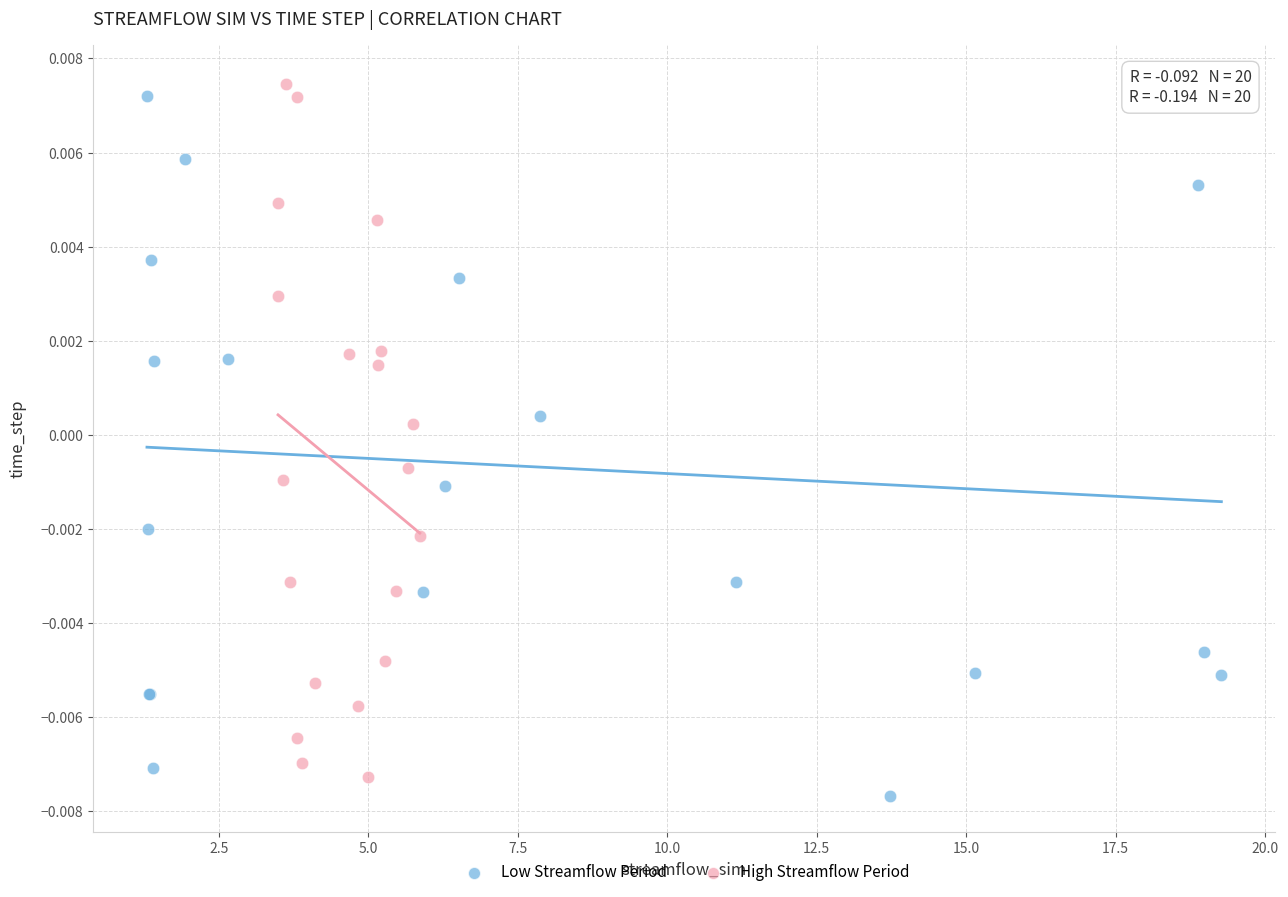

Which series contains the lowest Y value?

Low Streamflow Period